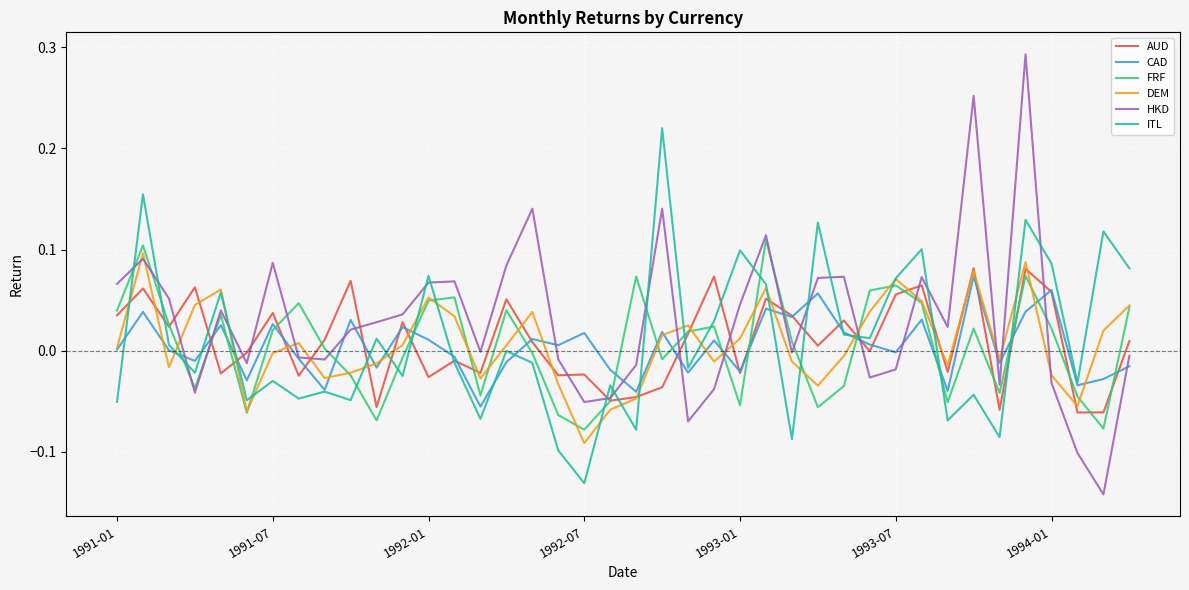

Which series has the largest range (max minus min)?

HKD